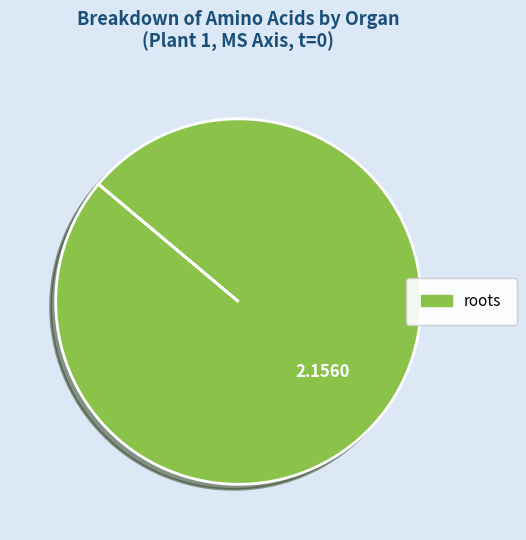

Does any single category account for the majority?

Yes